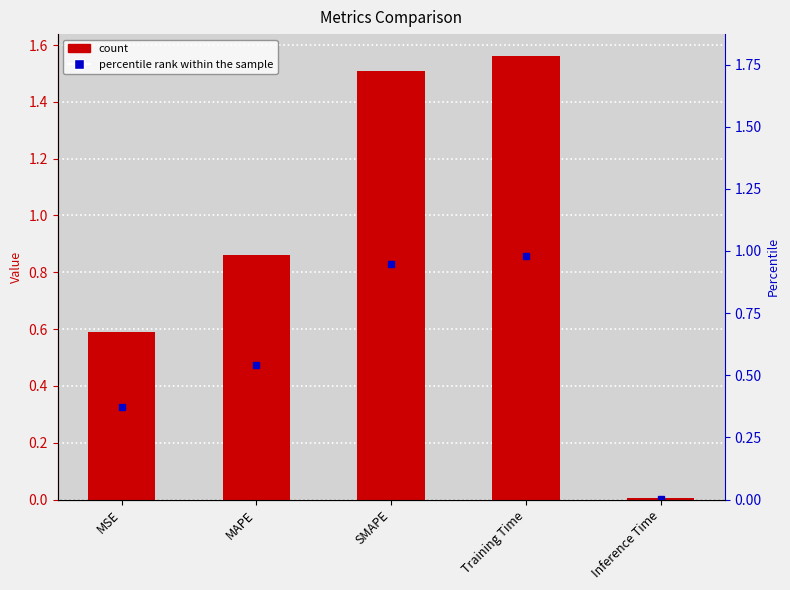

Reading left to right, what are all the values shown in this chart?

0.6	0.9	1.5	1.6	0.0